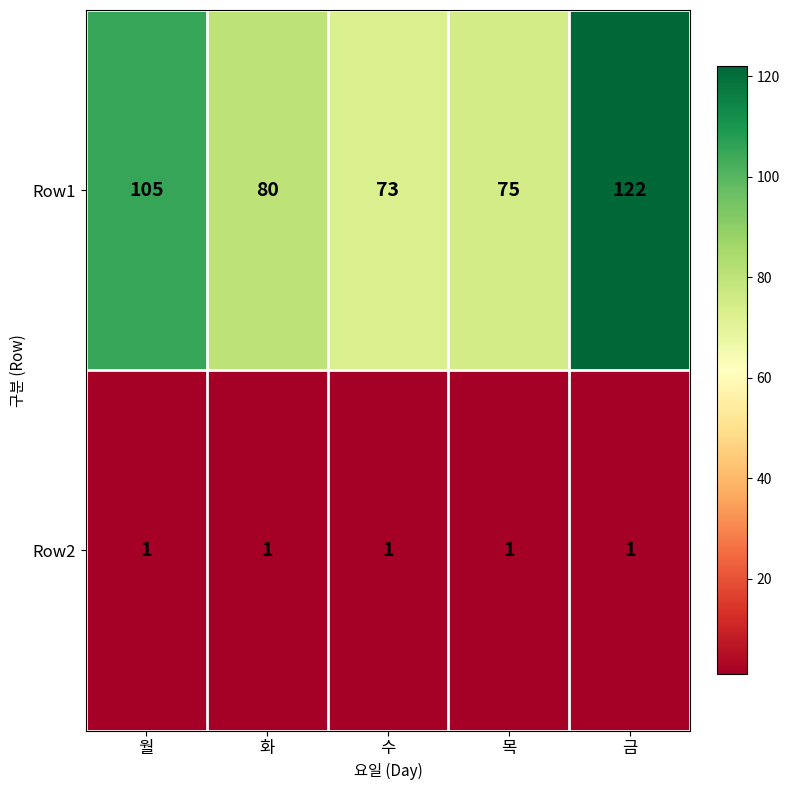

True or false: Row2 has a value of 1 at 수.

True